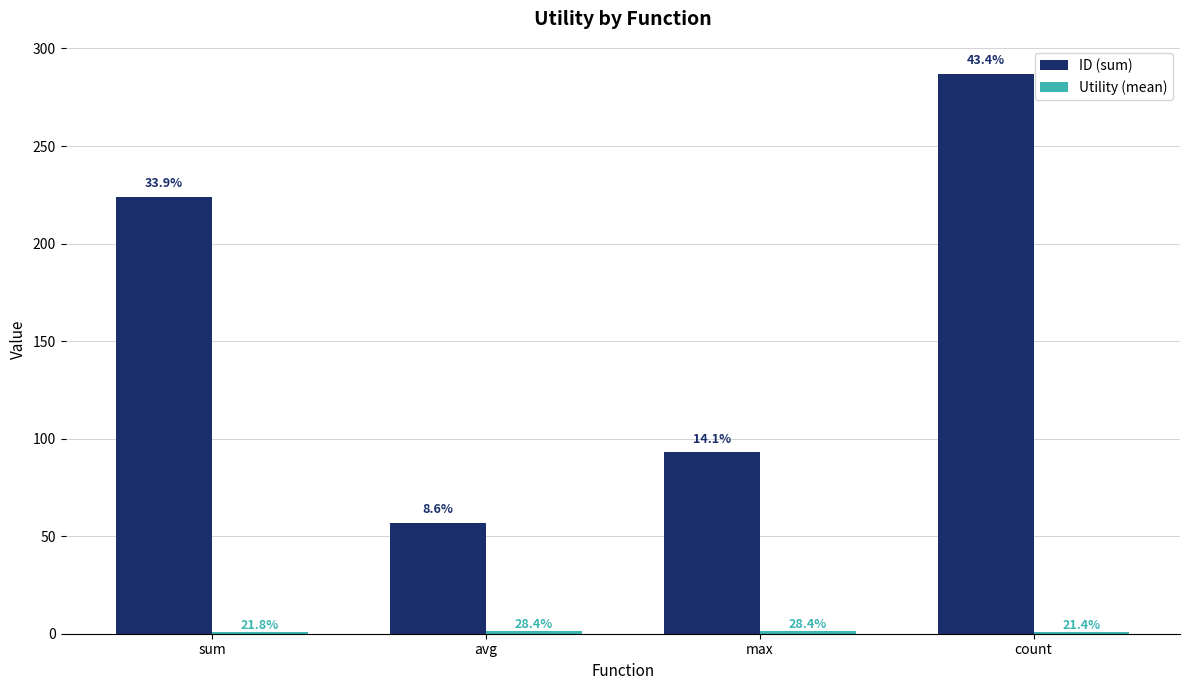

How many groups of bars are there?

4